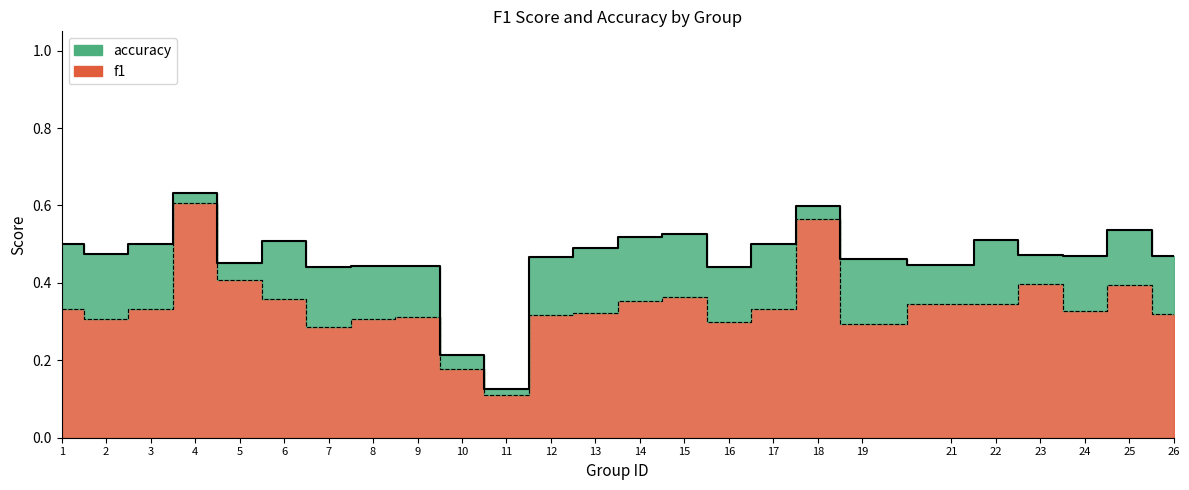

List the labels in order of f1 value, smallest first.

11, 10, 7, 19, 16, 2, 8, 9, 12, 26, 13, 24, 1, 3, 17, 22, 21, 14, 6, 15, 25, 23, 5, 18, 4